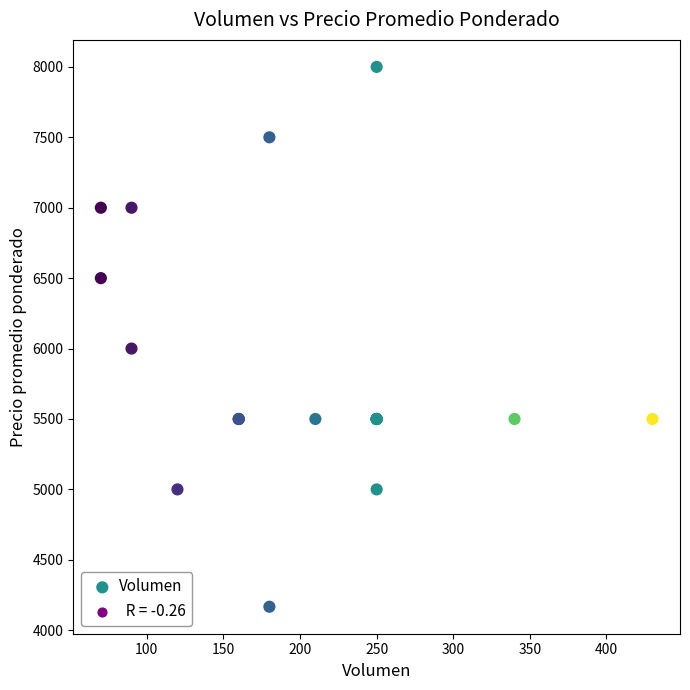

What Y value in the scatter plot is closest to 6083?

6000